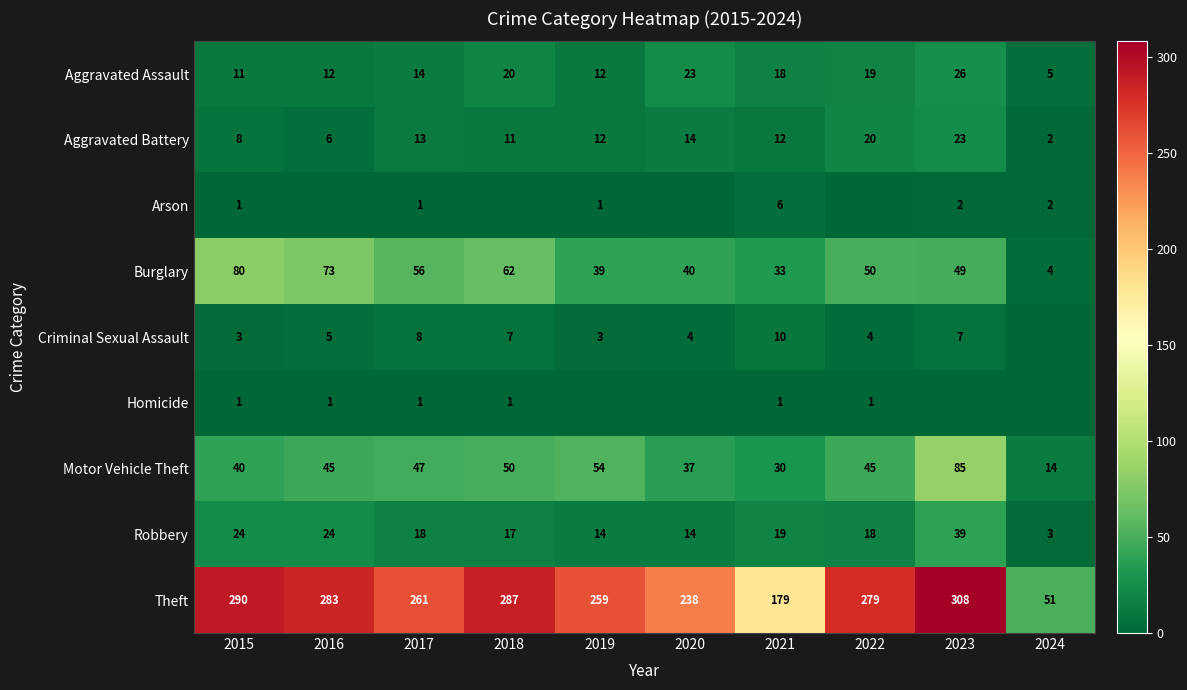

What is the sum of the Burglary values at 2023 and 2017?

105